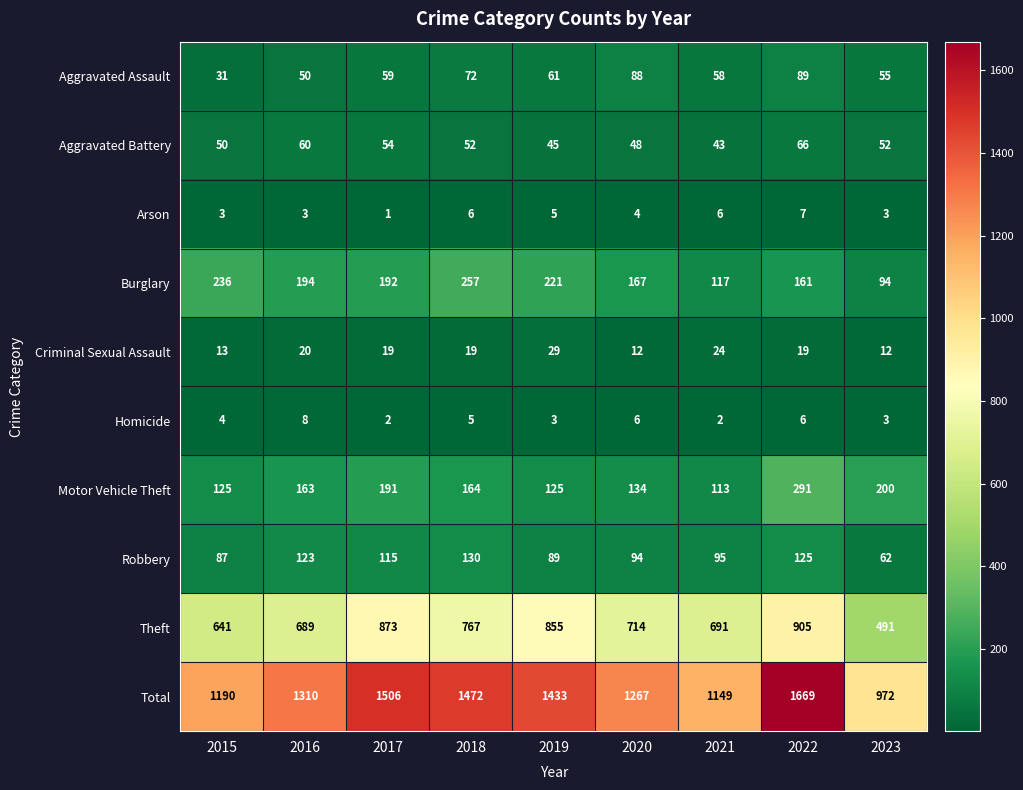

What is the maximum value shown in the chart?

1669